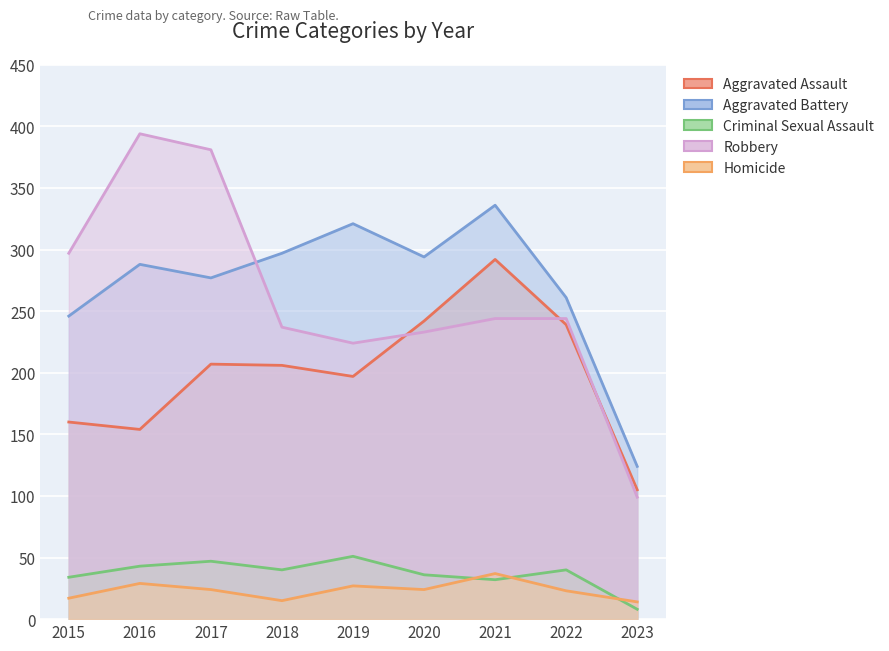

Which category has the highest value across all series?

2016